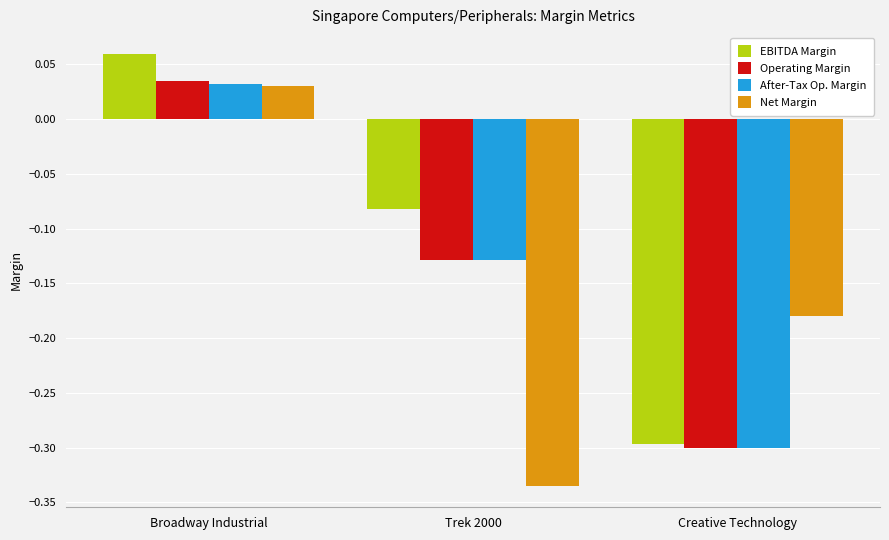

List the labels in order of After-Tax Op. Margin value, smallest first.

Creative Technology, Trek 2000, Broadway Industrial